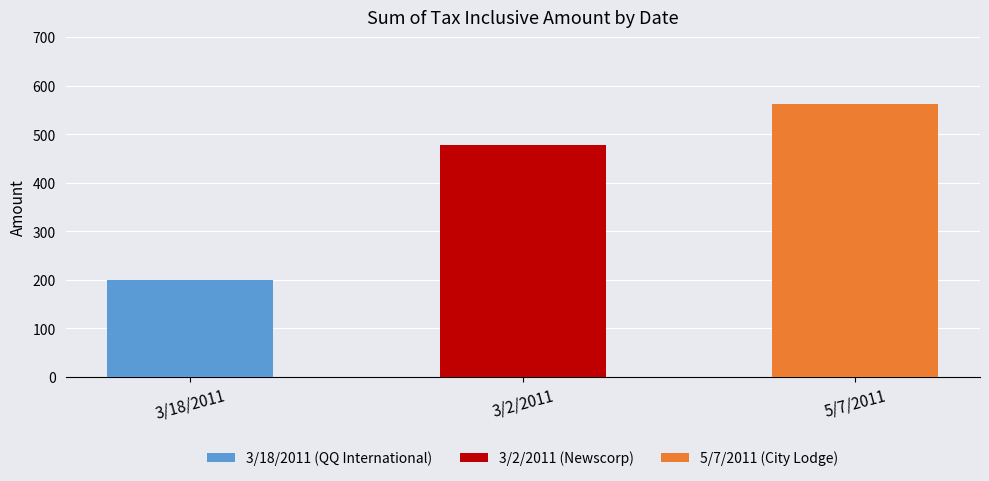

The value at 3/2/2011 (Newscorp / Subscriptions) is 796. True or false?

False